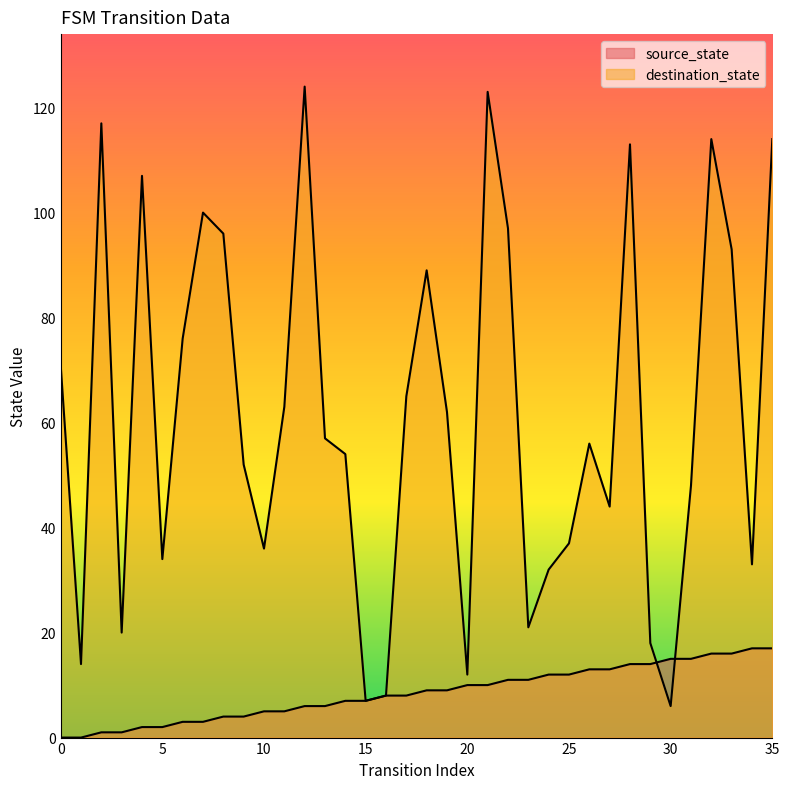

How many lines are shown in the chart?

2